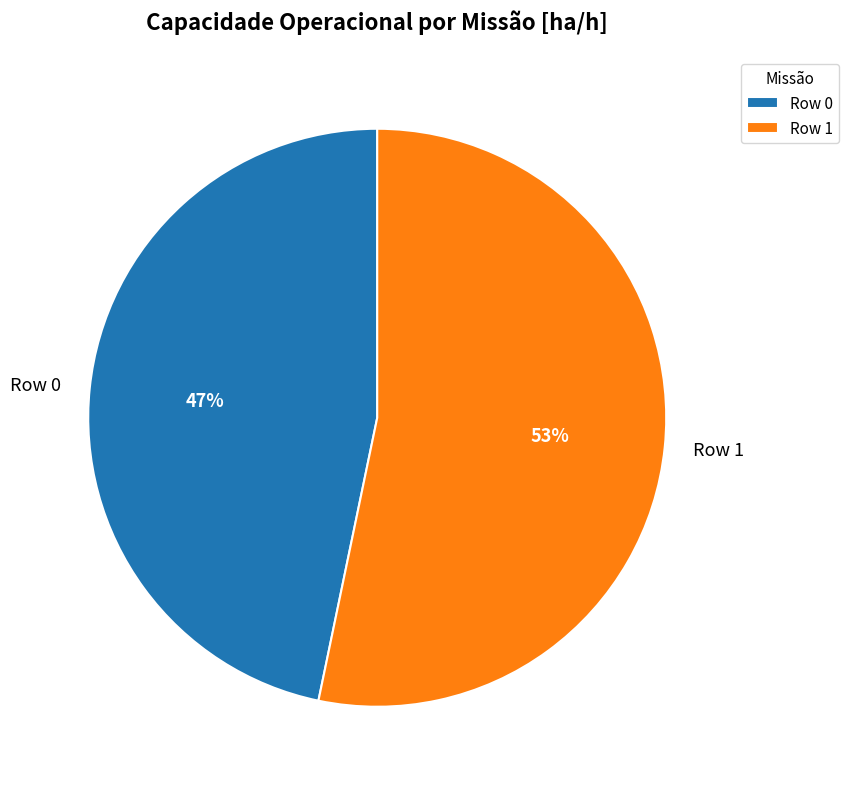

What percentage is the Row 1 slice, to the nearest percent?

53%